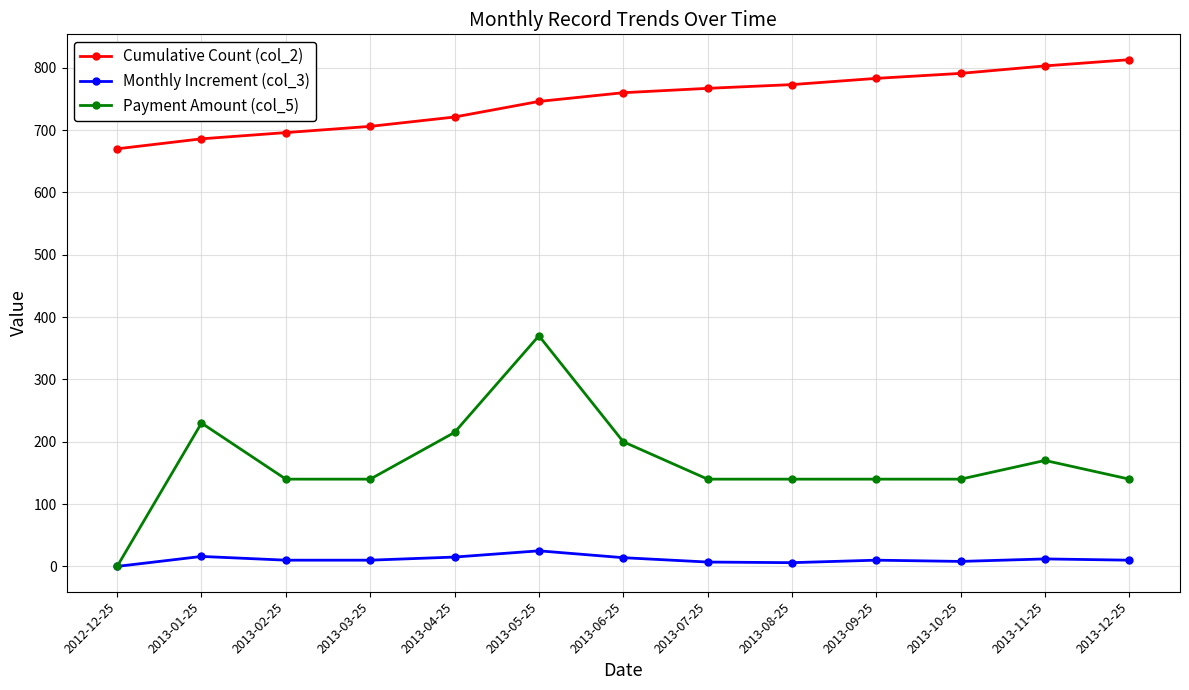

What is the highest value of the Cumulative Count (col_2) series?

813